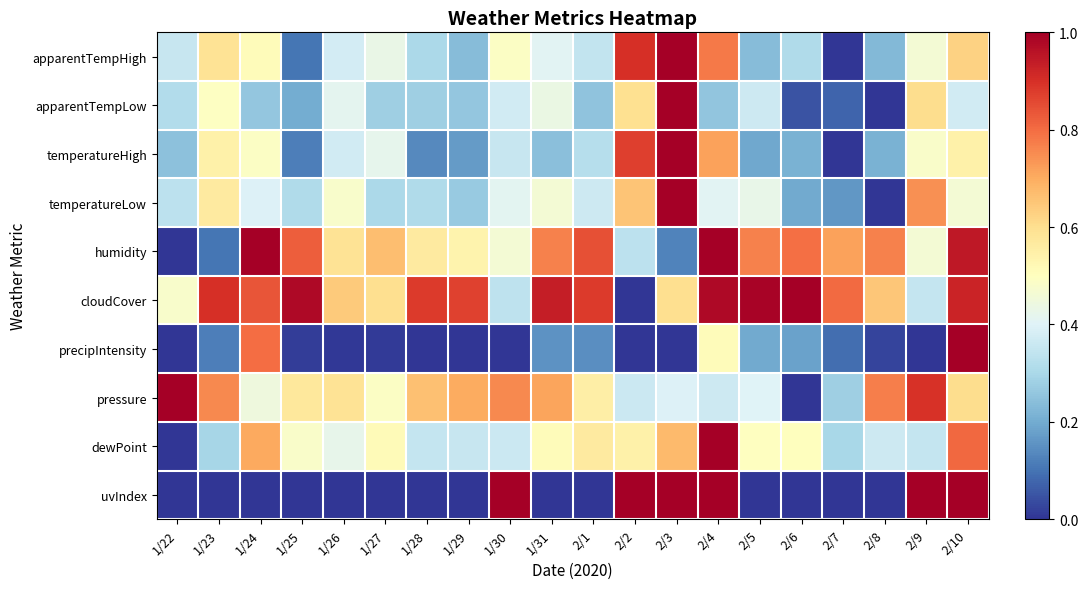

What is the total value across all series at 1/25?

3.6